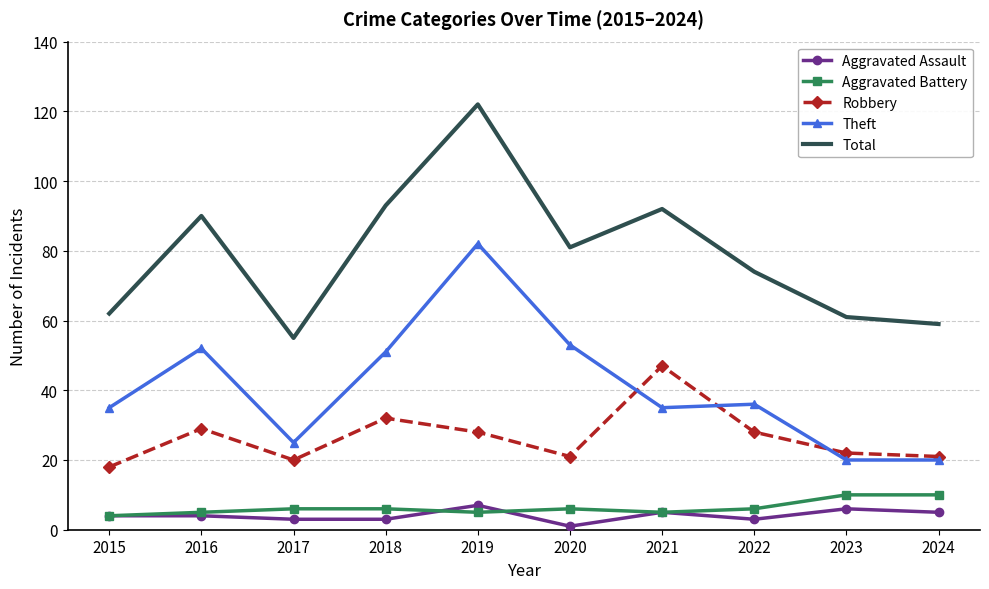

At which category does the chart reach its peak across all series?

2019